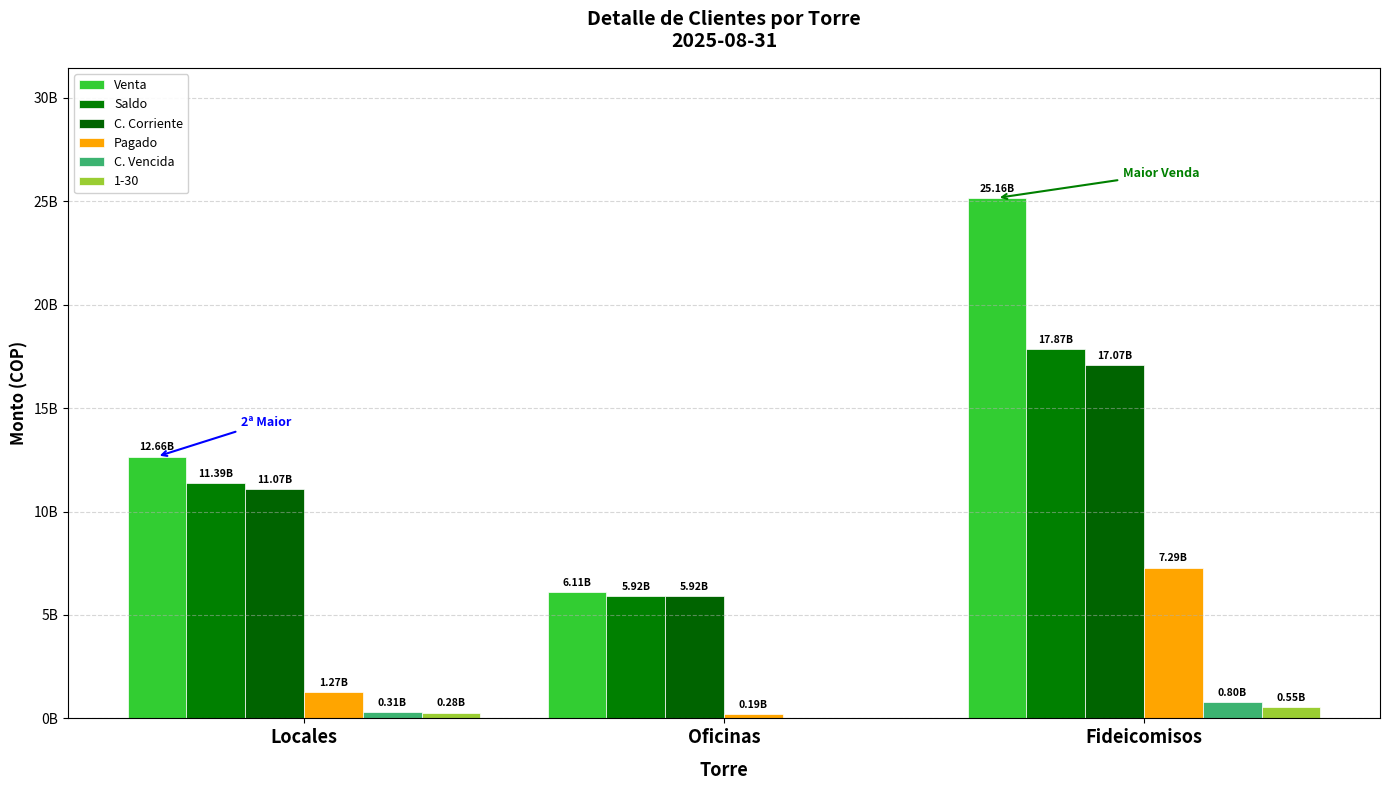

What is the spread (max minus min) of values at Oficinas?

6113917025